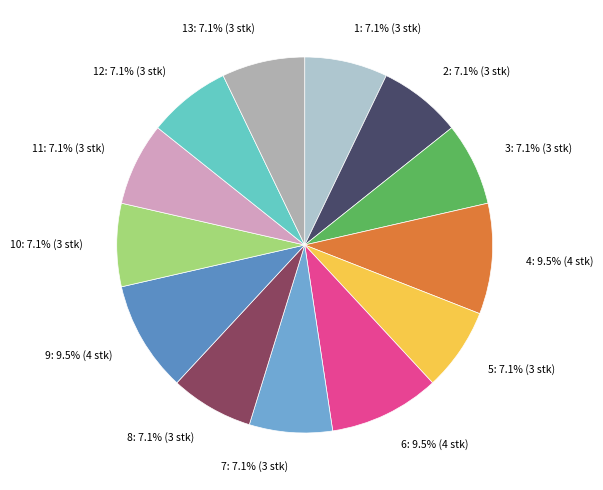

Combined, do 11: 7.1% (3 stk) and 12: 7.1% (3 stk) account for over 50%?

No